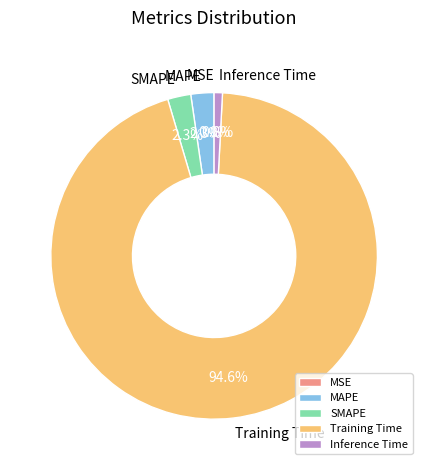

To the nearest percent, what is the average slice percentage?

20%